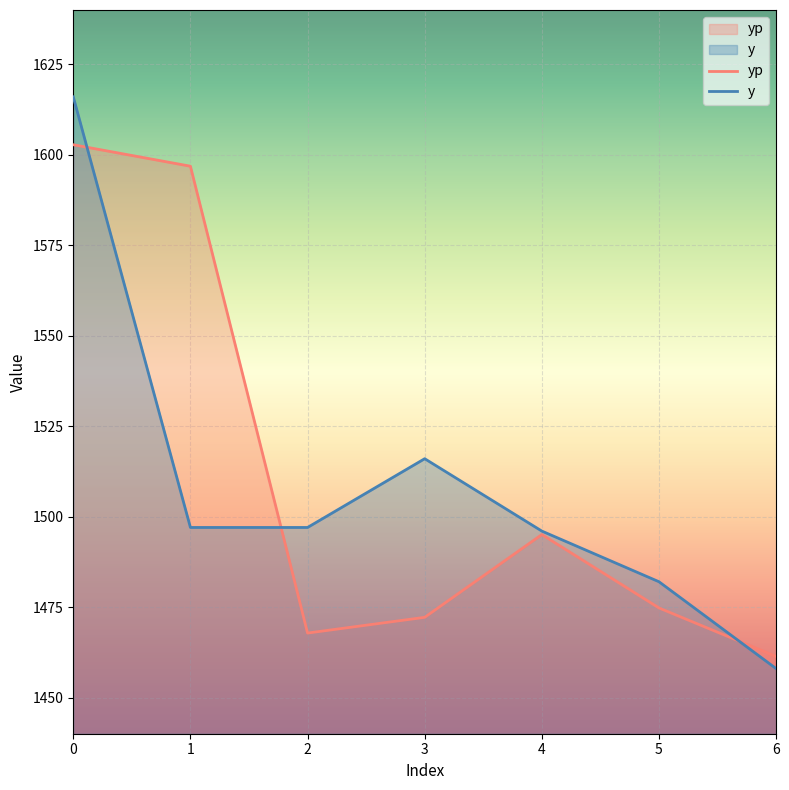

What is the value of the yp point at the 1st from the left?

1602.8